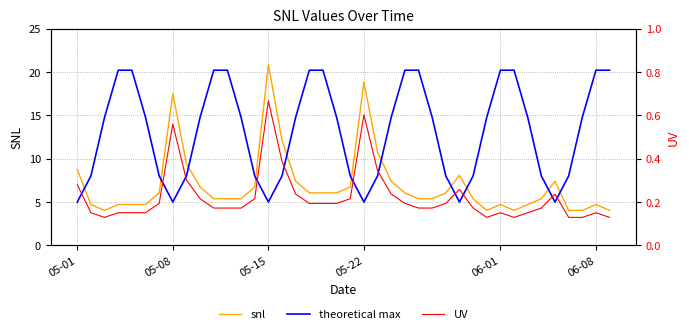

True or false: UV has more than 1 points higher than both neighbors.

True